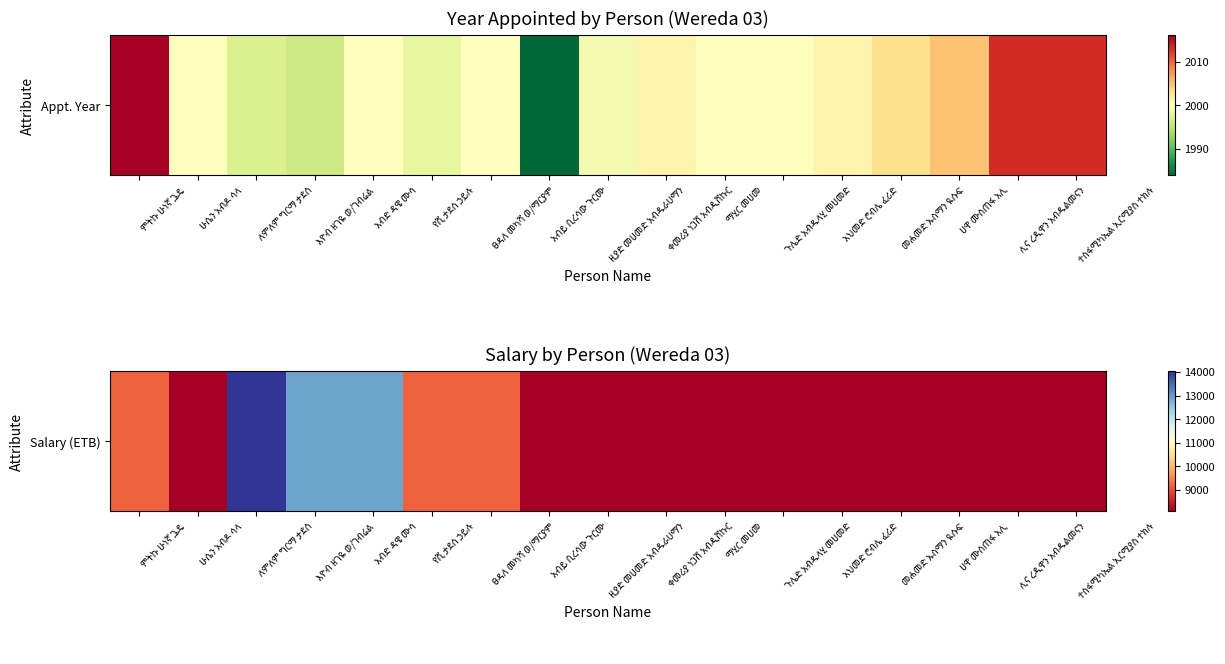

Which category has the lowest value across all series?

ሁሴን አብዶ ሳላ